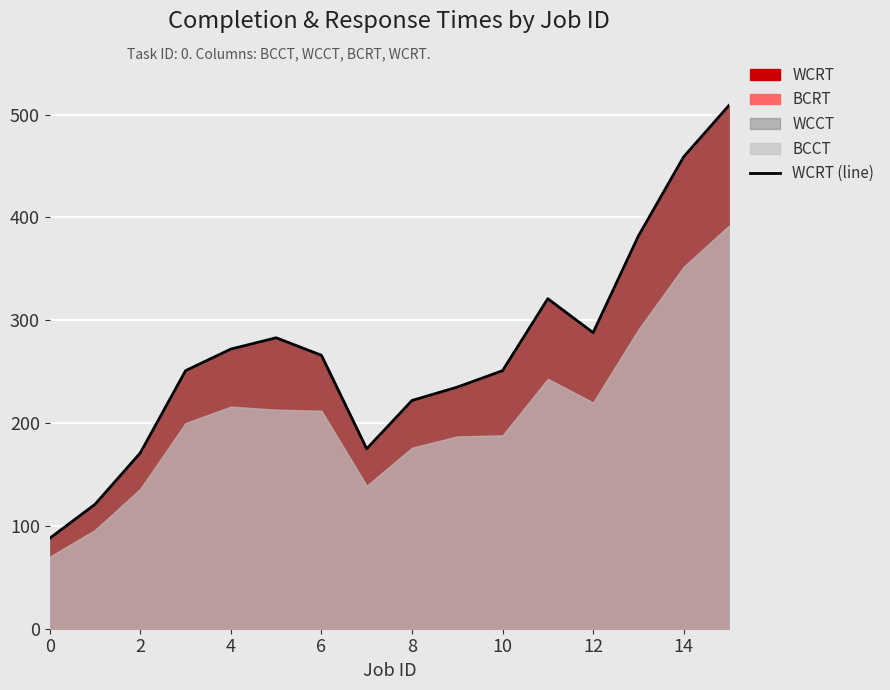

Which label corresponds to the largest value in the chart?

15